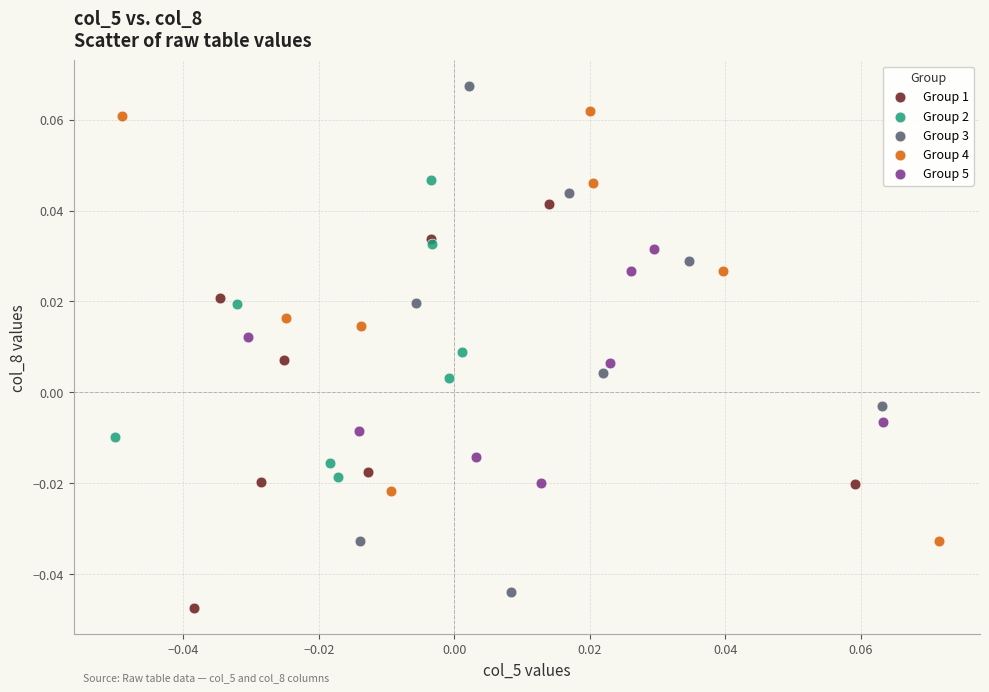

Which series reaches the maximum Y coordinate?

Group 3